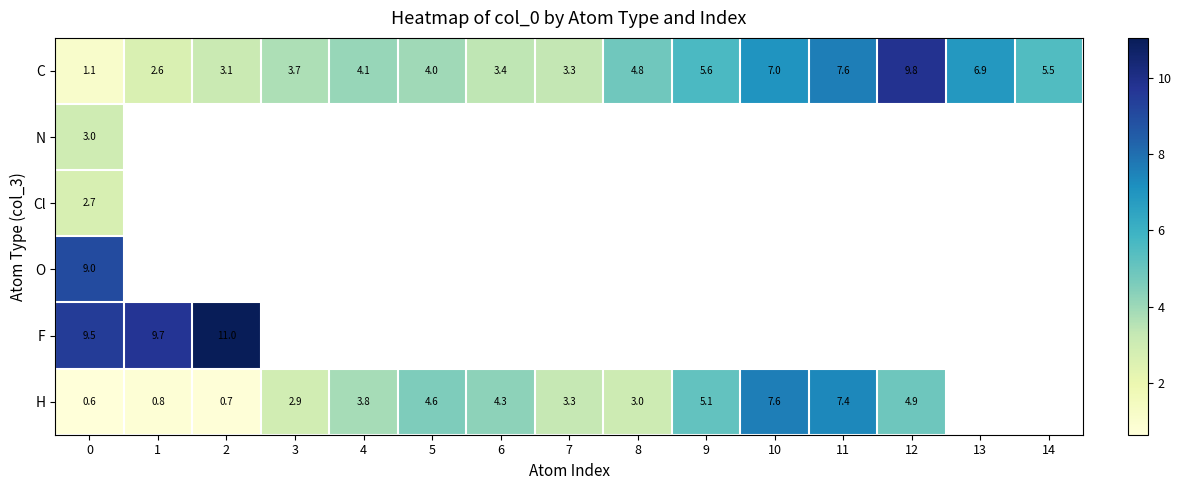

What is the difference between the C values at 1 and 12?

7.2